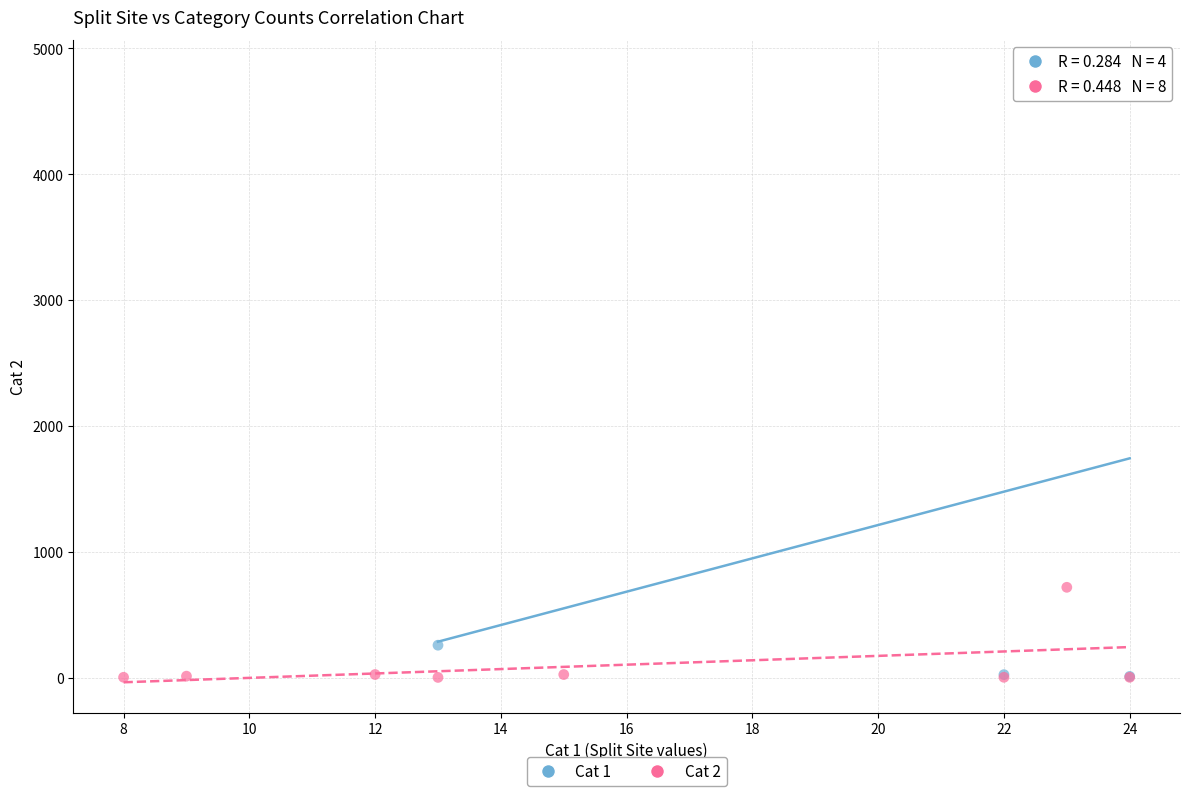

Which series reaches the maximum Y coordinate?

Cat 1